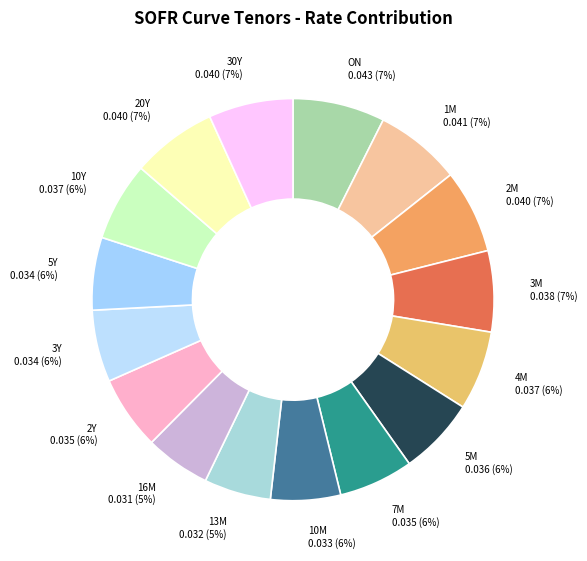

Do 10M and 3M together represent more than half of the pie?

No